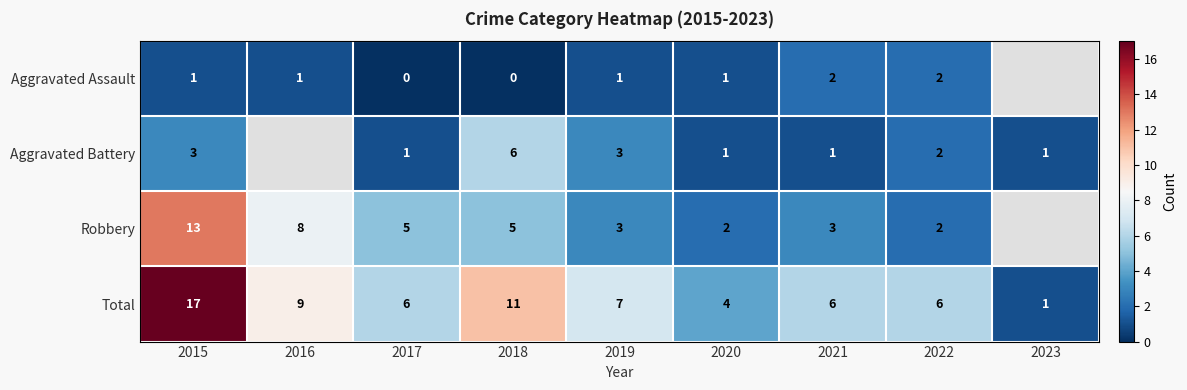

The Robbery series shows 3 at 2018. True or false?

False